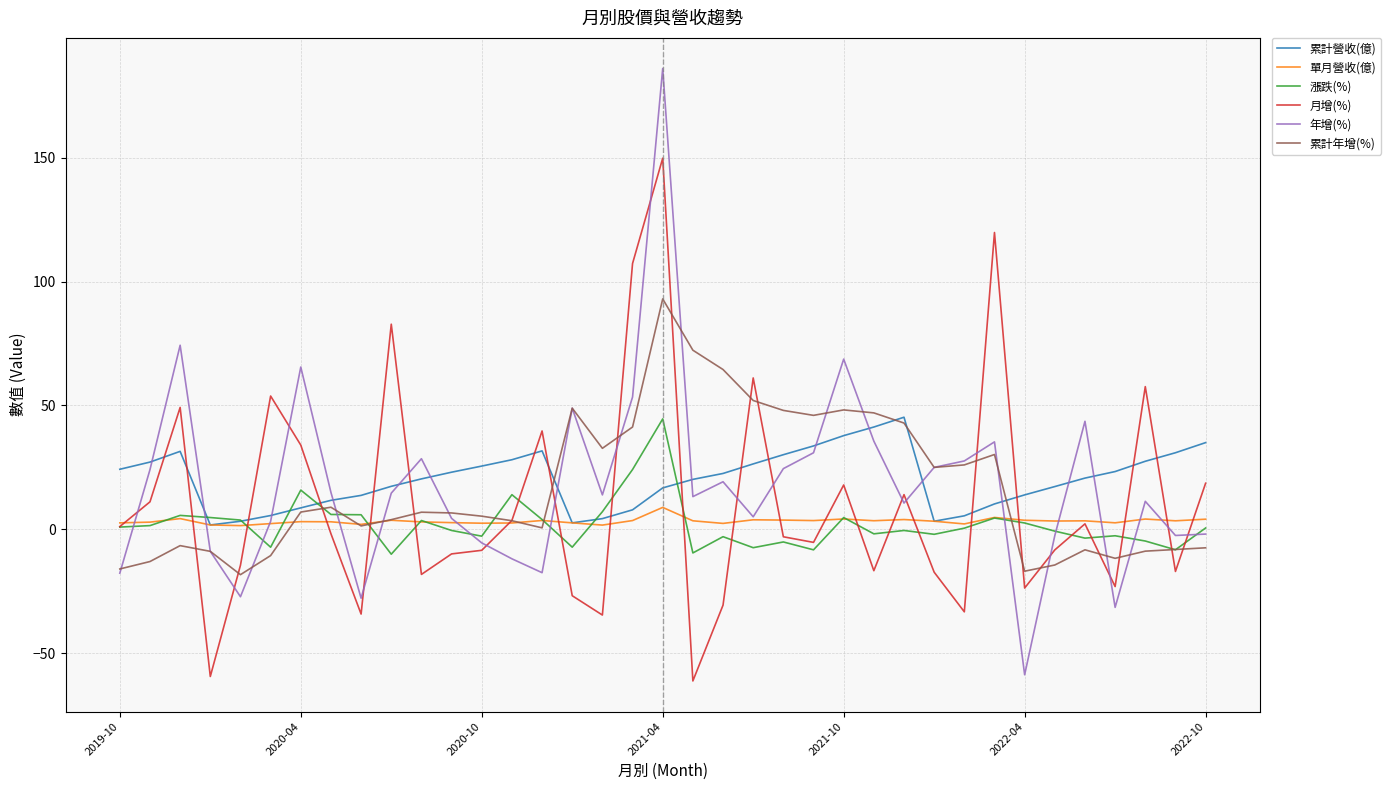

What is the lowest value of the 漲跌(%) series?

-10.0